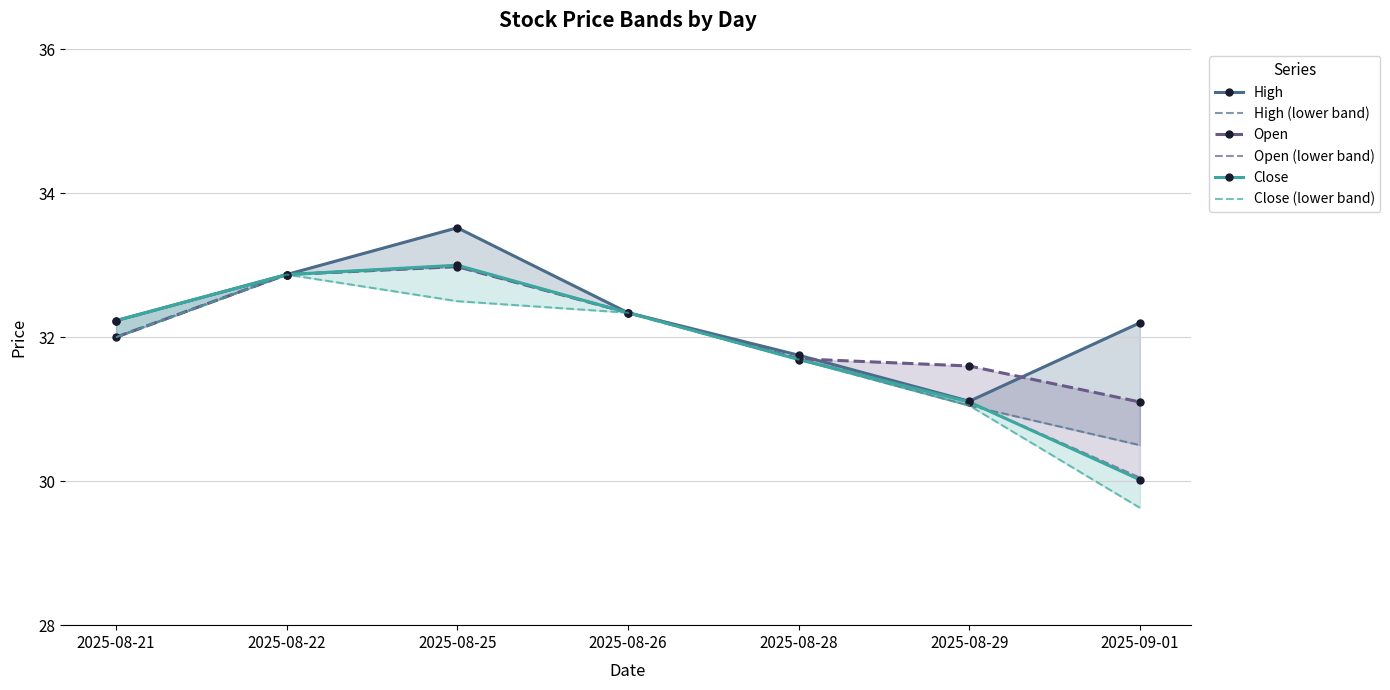

At which category does Close (lower band) reach its first local peak?

2025-08-22